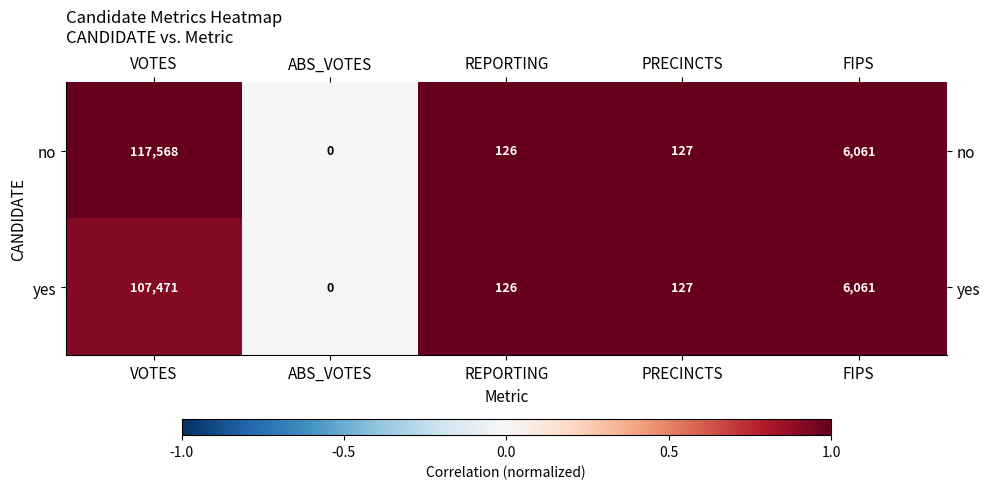

Reading left to right, what are all the values shown in this chart?

no: VOTES=117568	ABS_VOTES=0	REPORTING=126	PRECINCTS=127	FIPS=6061
yes: VOTES=107471	ABS_VOTES=0	REPORTING=126	PRECINCTS=127	FIPS=6061